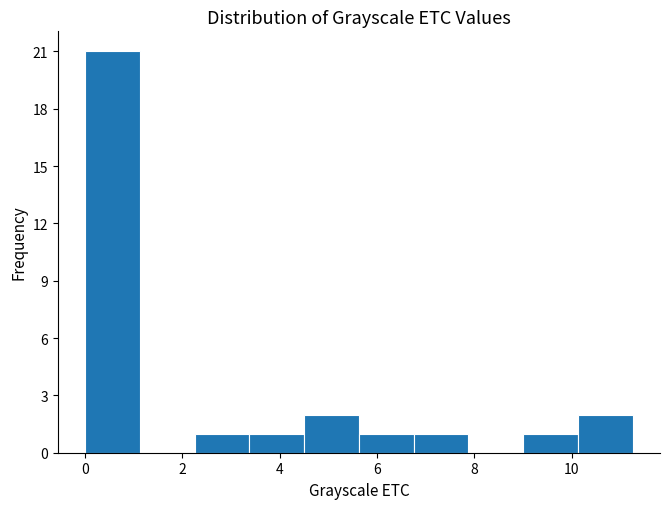

Reading left to right, list every bar in this chart as the range it spans on the x-axis followed by its height. Neither the bar edges nor the heights are printed on the chart, so give them approximately, as read against the axes.

0.0 to 1.2: 21
1.2 to 2.2: 0
2.2 to 3.4: 1
3.4 to 4.6: 1
4.6 to 5.6: 2
5.6 to 6.8: 1
6.8 to 7.8: 1
7.8 to 9.0: 0
9.0 to 10.2: 1
10.2 to 11.2: 2